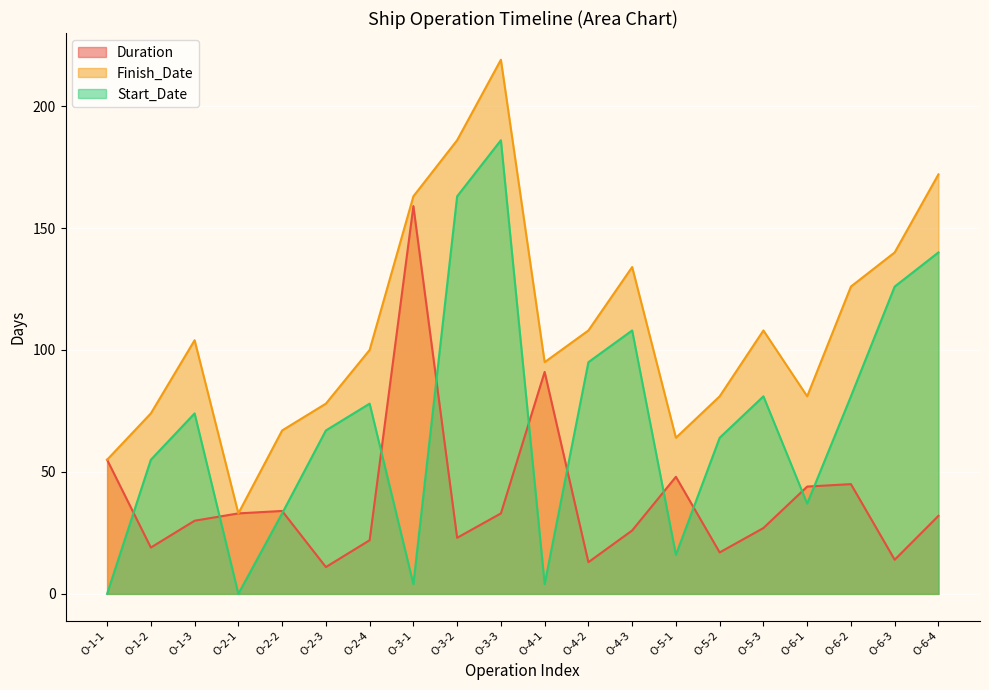

How many interior local valleys does the Duration series have?

6